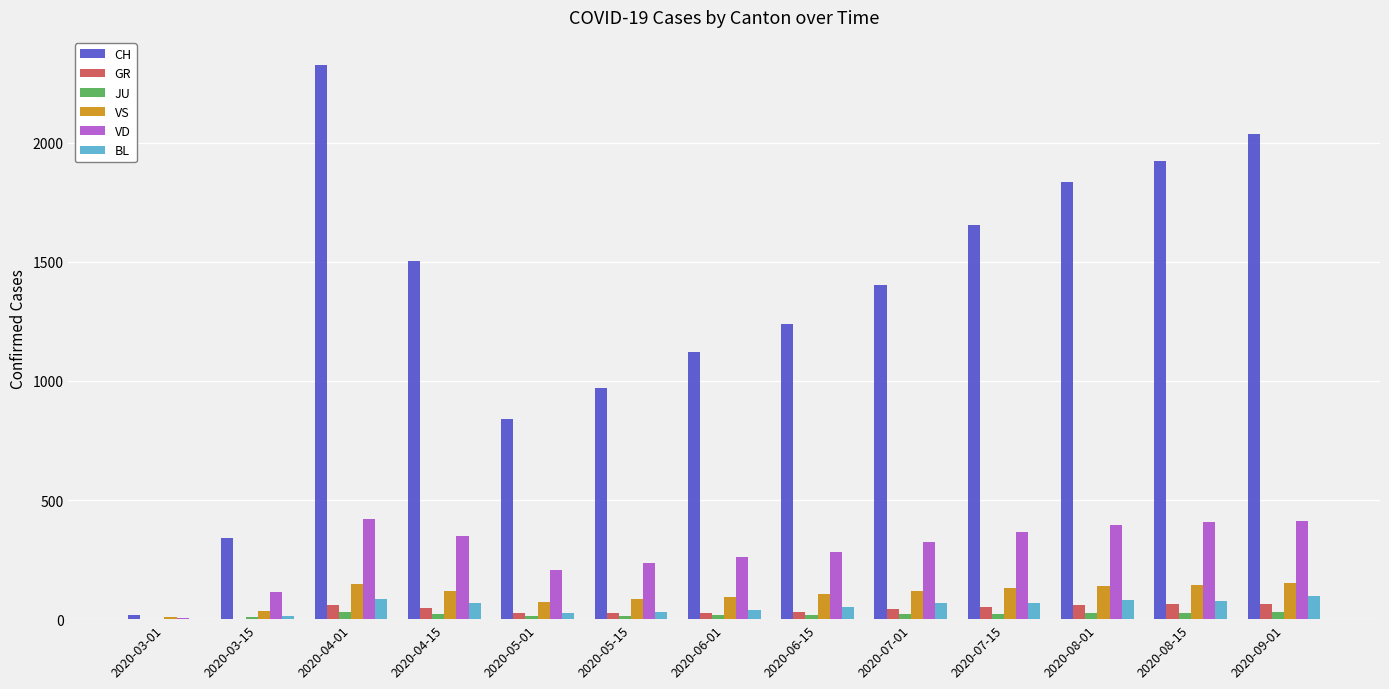

The value of VD at 2020-07-15 is 624. True or false?

False